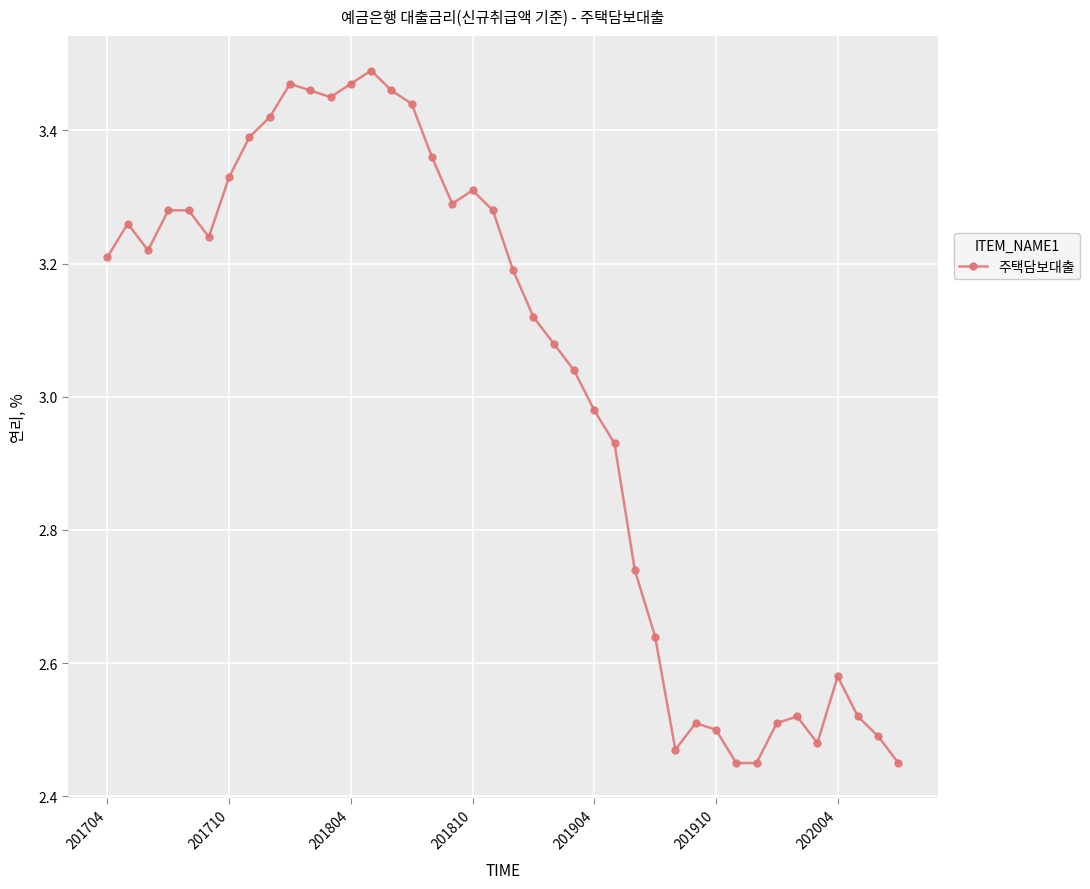

What is the difference between the maximum and minimum values?

1.0